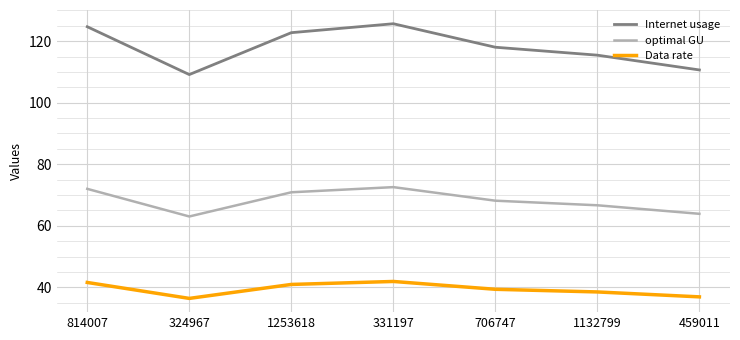

What position from the right is 331197?

4